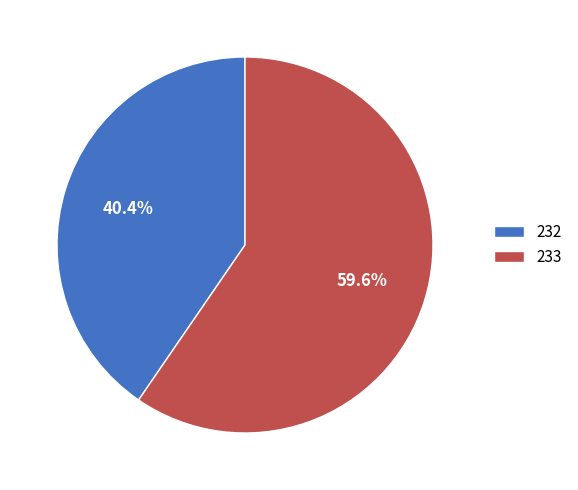

Which slice is the smallest?

232